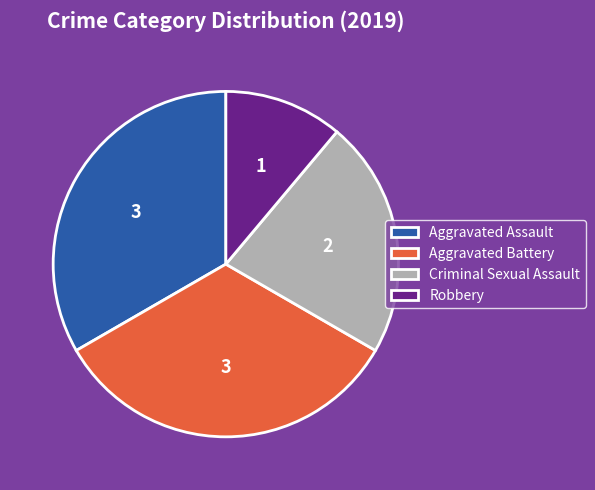

Which has a higher value, Criminal Sexual Assault or Aggravated Assault?

Aggravated Assault